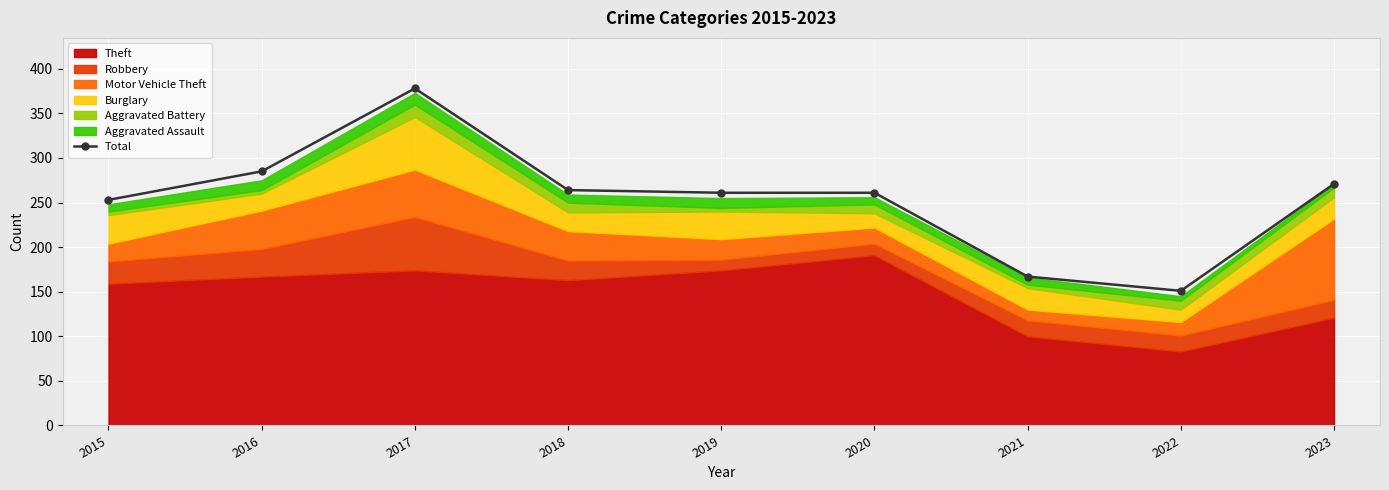

Reading right to left, list all the values displayed in this chart.

271	151	167	261	261	264	378	285	253